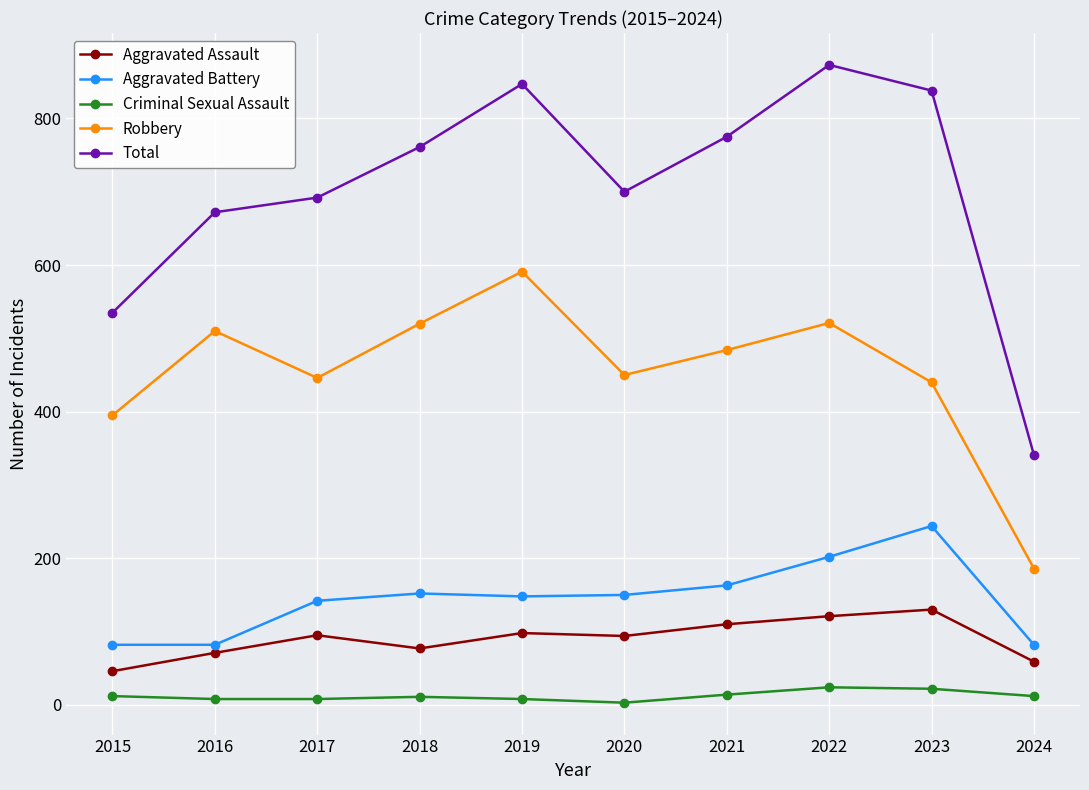

What is the total value across all series at 2023?

1674